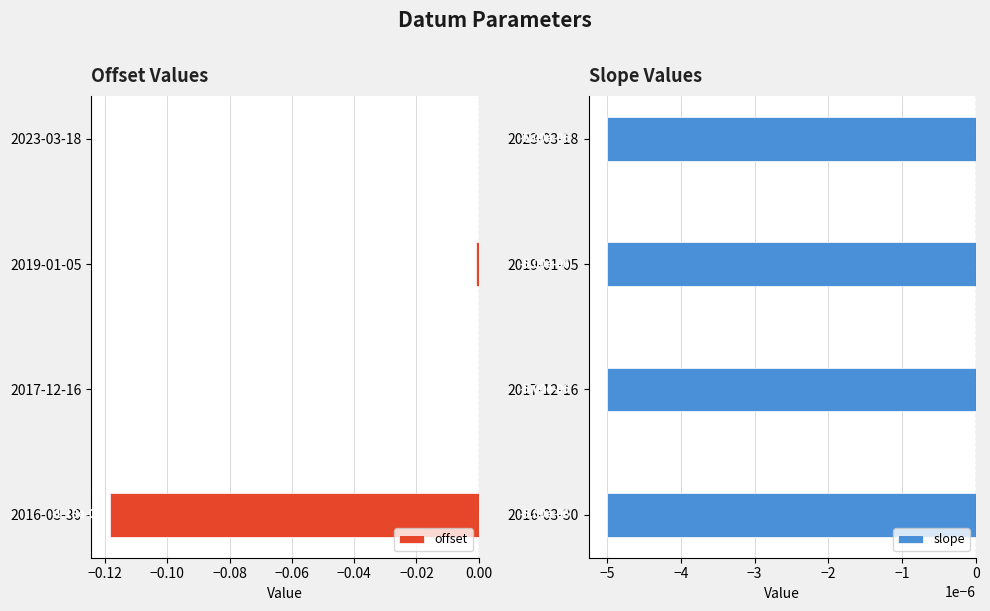

The value of offset at 2023-03-18 is -0.0. True or false?

True